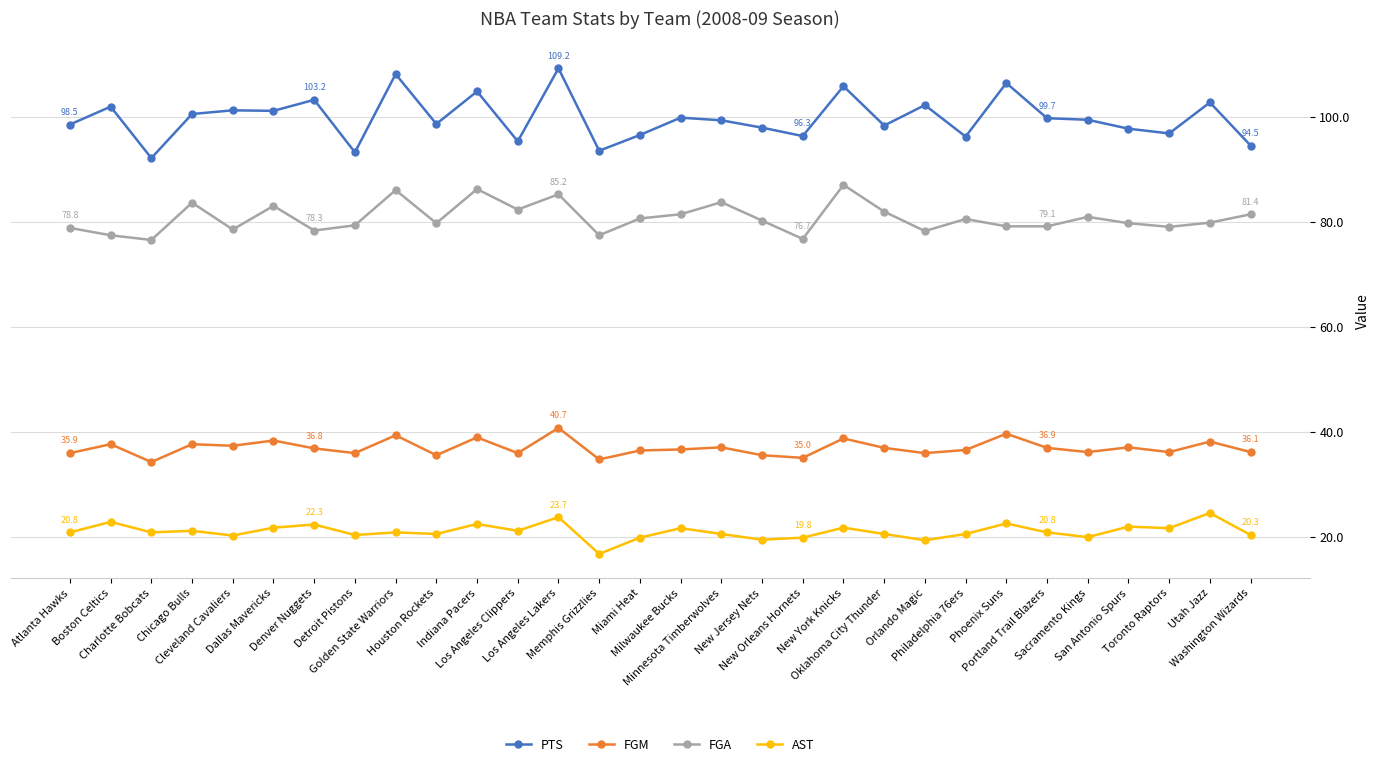

What is the value of the FGA point at the 23rd from the left?

80.5